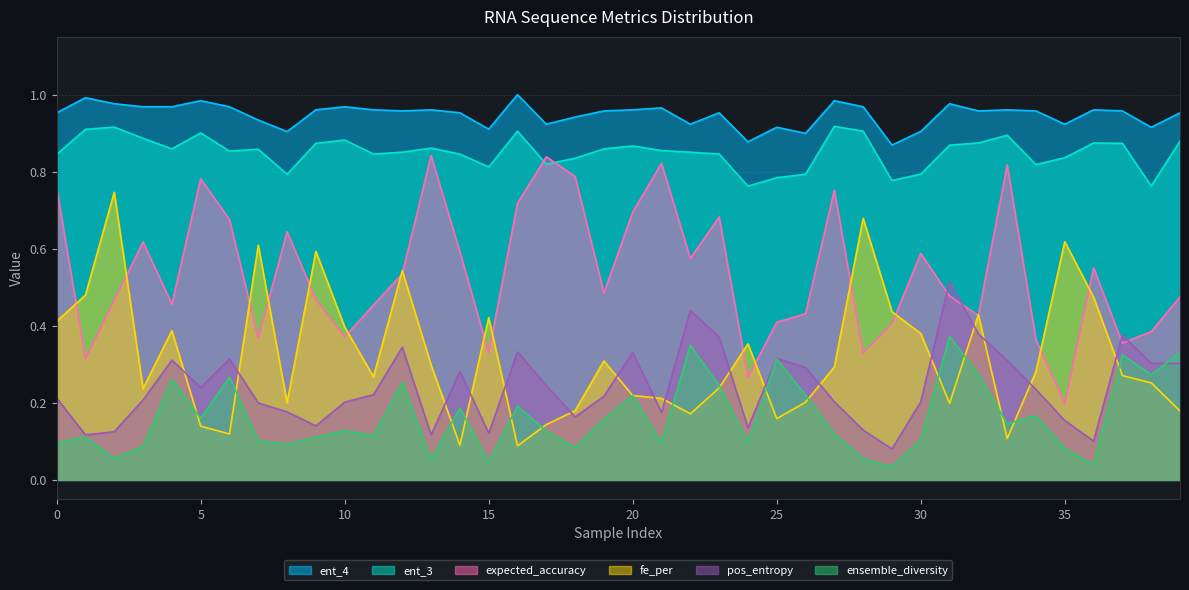

What is the difference between the highest and lowest values at 39?

0.8